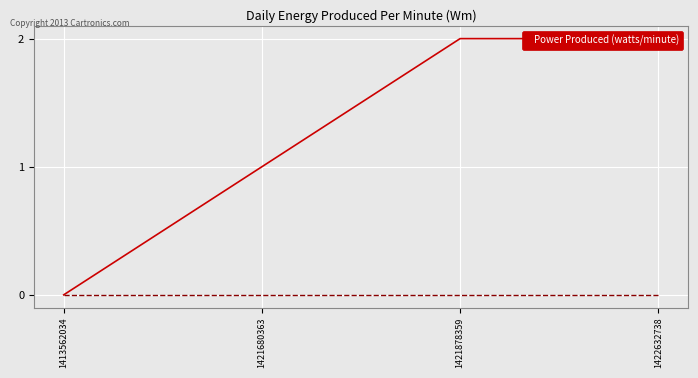

Count the number of categories in the chart.

4